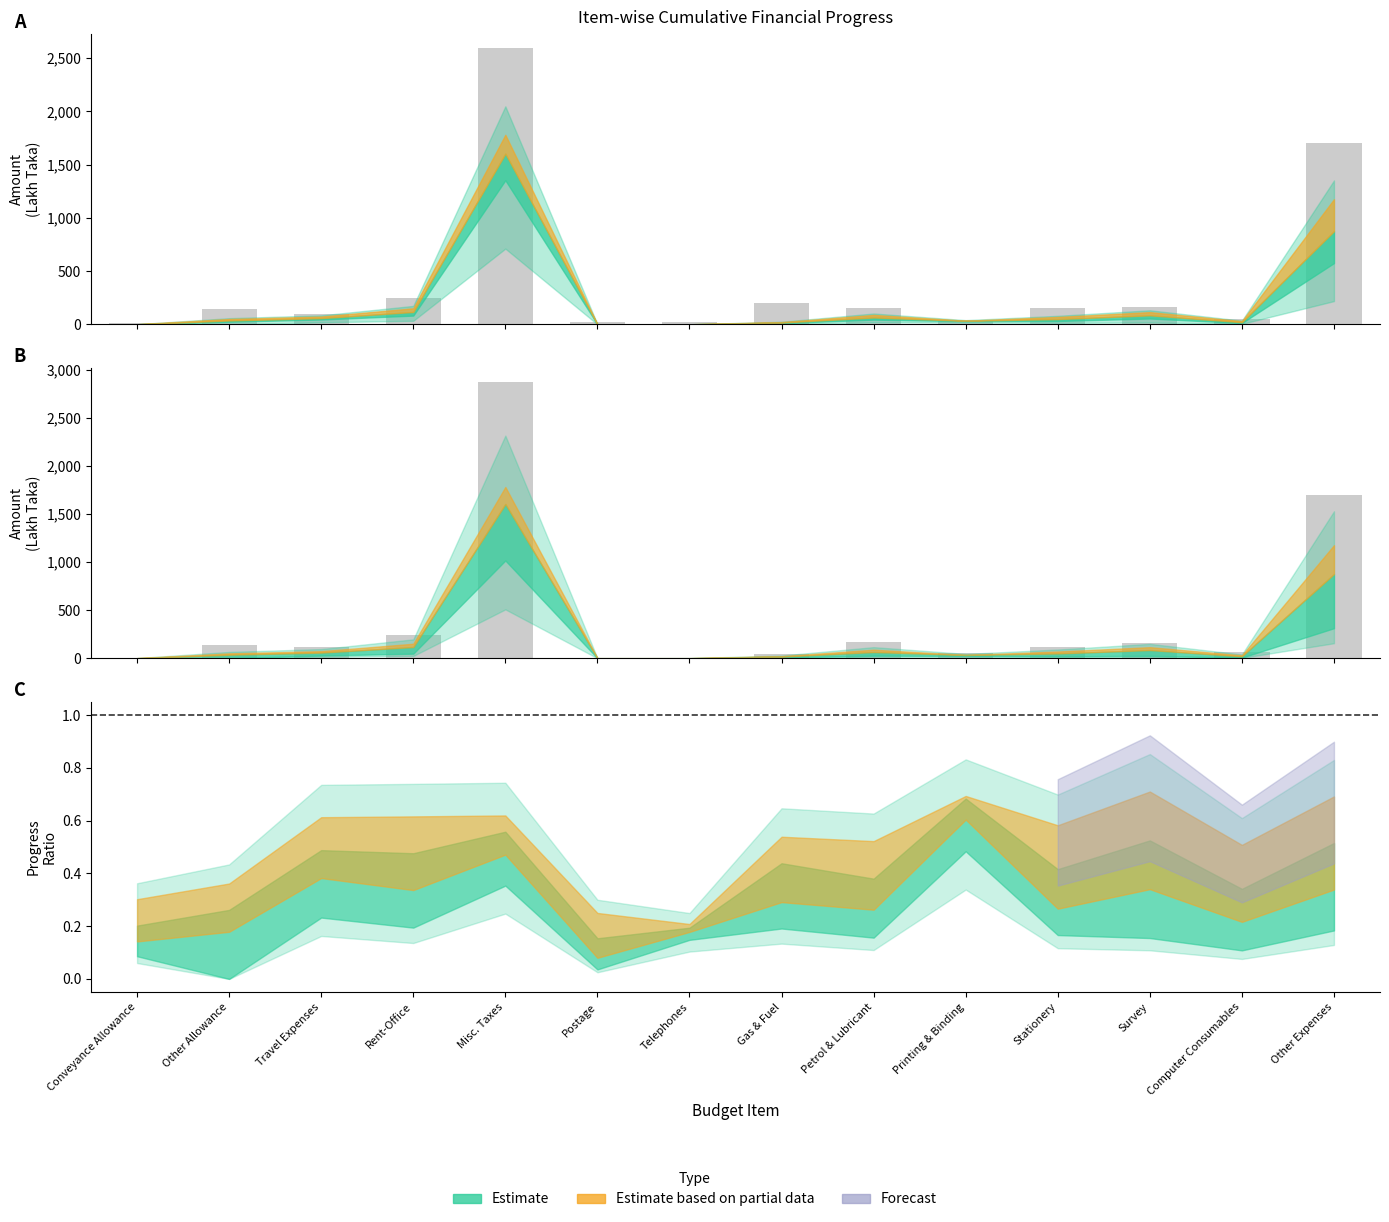

What is the average value of the 2nd RDPP Budget series?

406.9